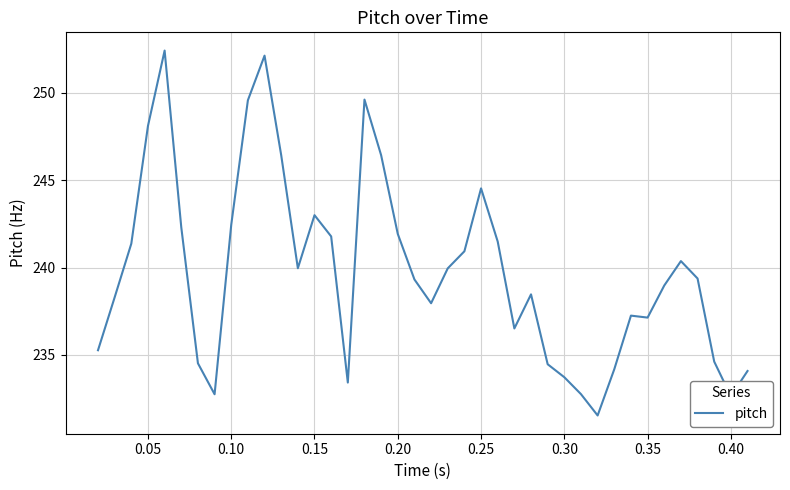

What is the minimum value shown in the chart?

231.5